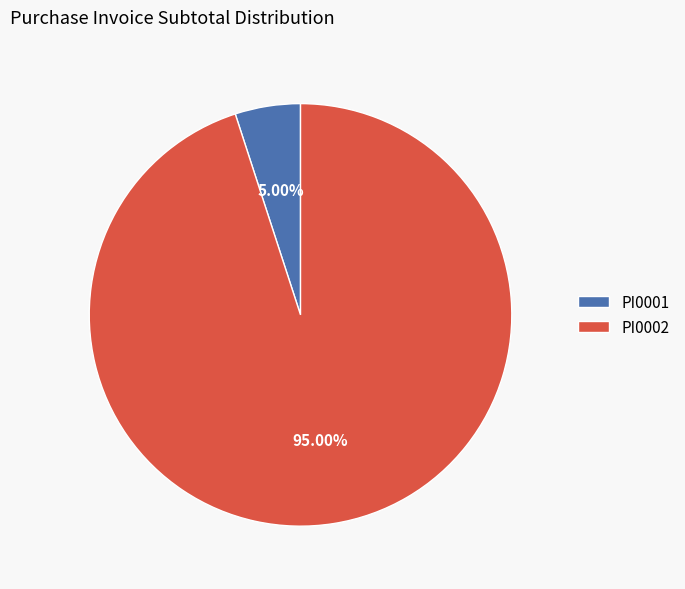

Rank the categories by value from highest to lowest.

PI0002, PI0001